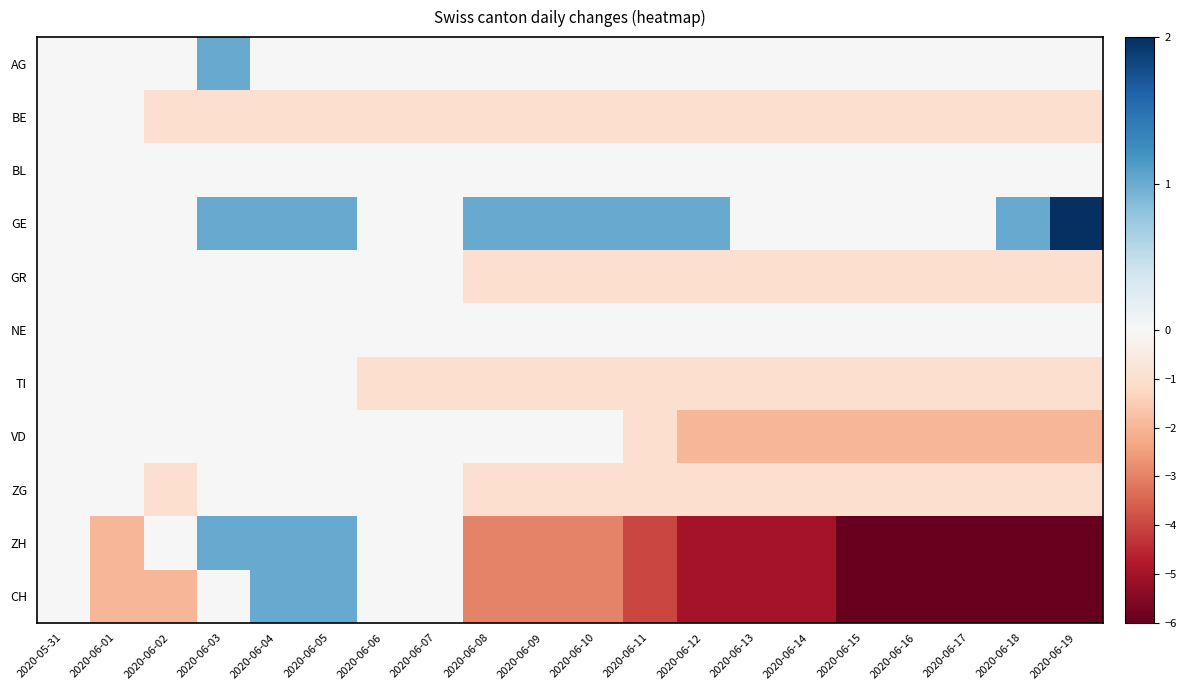

How many data points does each series have?

20